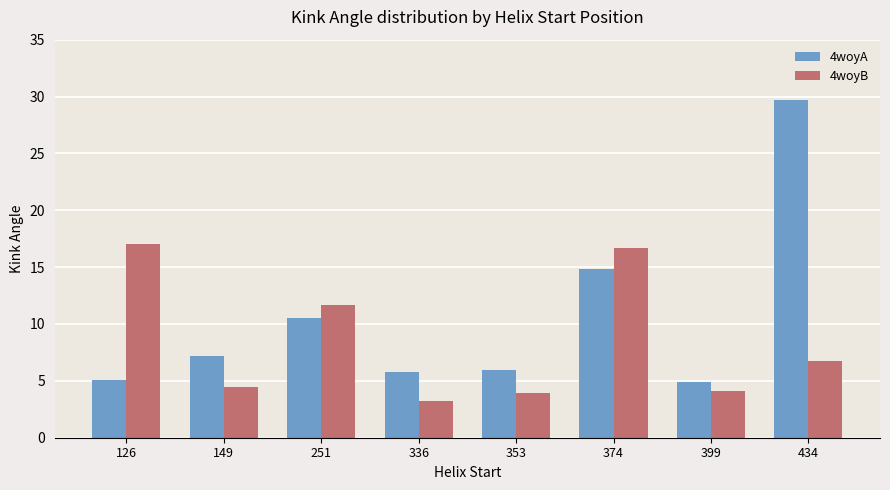

At 434, list the series in order from largest to smallest.

4woyA, 4woyB